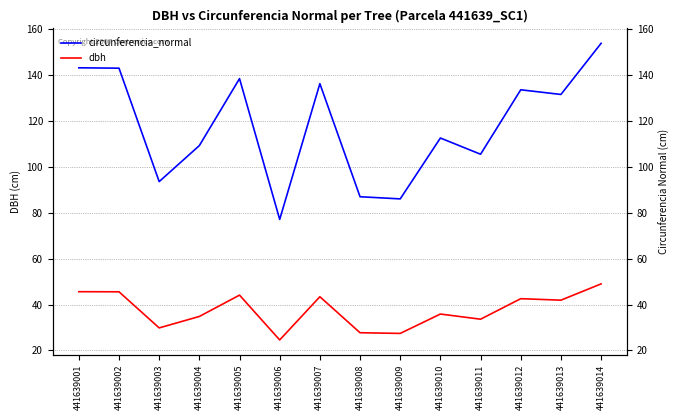

True or false: dbh and circunferencia_normal intersect in this chart.

False